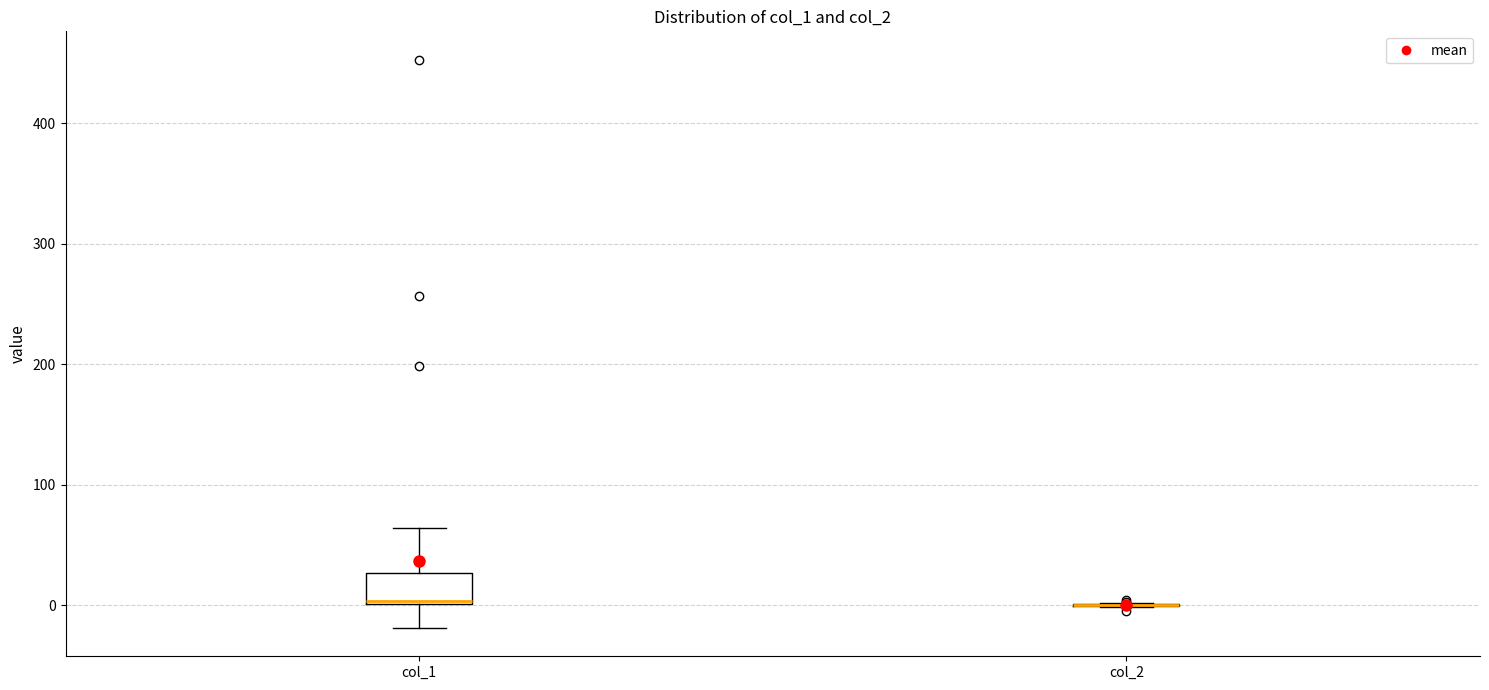

Reading left to right, read every box against the y-axis: the position of its median line, the range the box covers, and the ends of its whiskers. The values are not printed on the chart, so give them approximately, as read against the axis.

col_1: median 0 (drawn on the box's lower edge), box 0 to 30, whiskers -20 to 60
col_2: box collapsed to a line at 0, whiskers 0 to 0